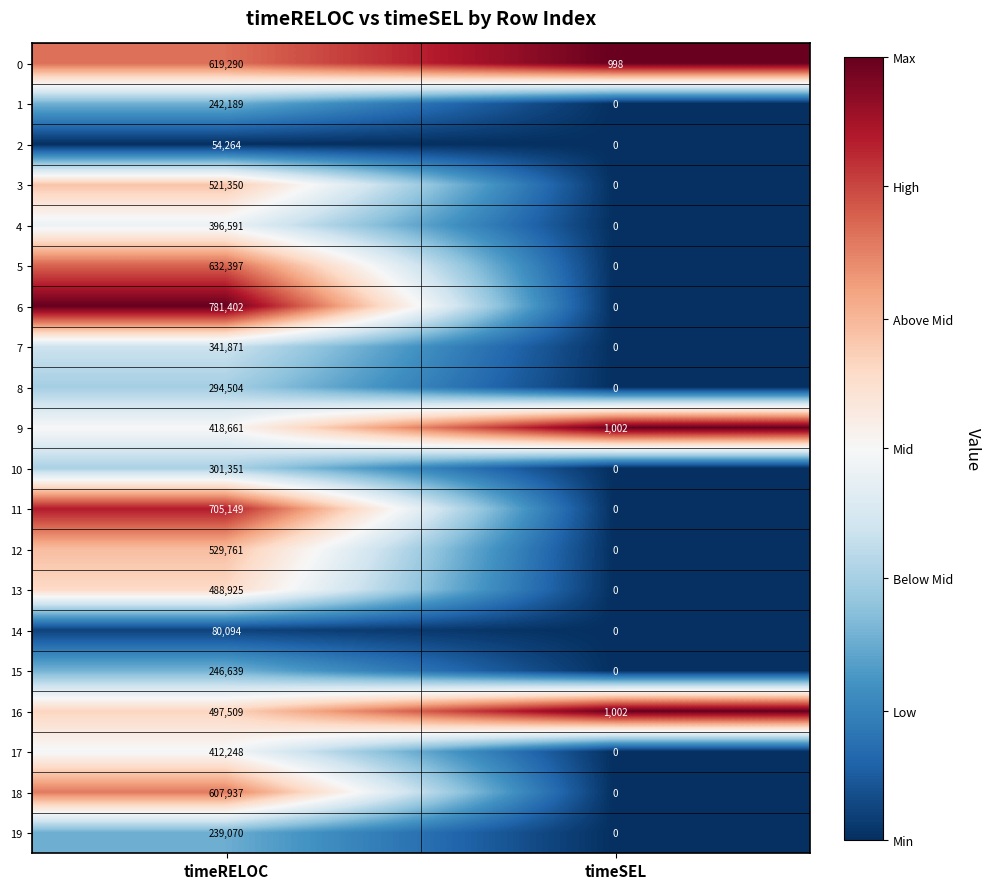

What is the spread (max minus min) of values at timeSEL?

1002